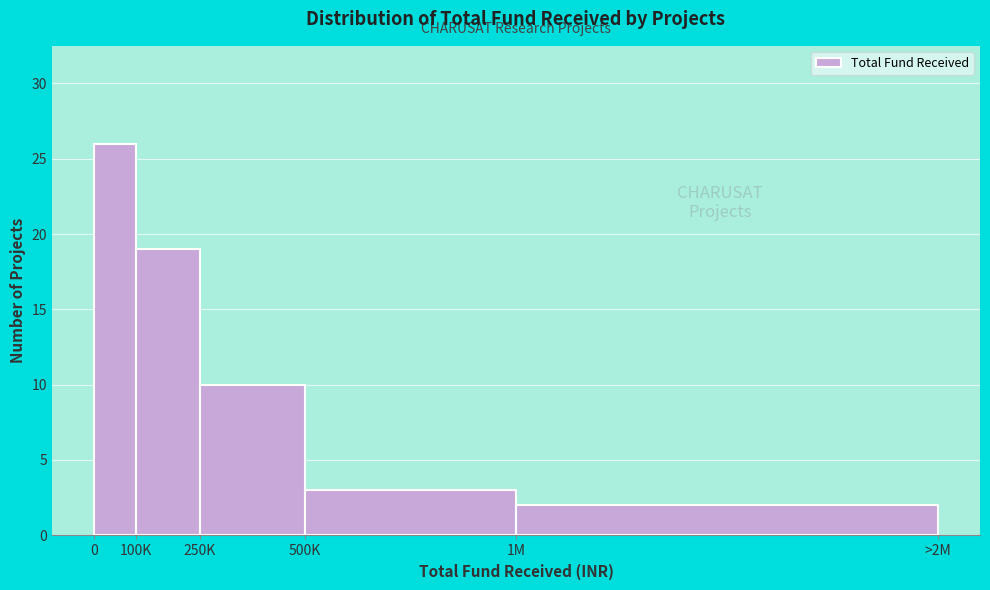

Reading left to right, what are all the values shown in this chart?

0=26	100K=19	250K=10	500K=3	1M=2